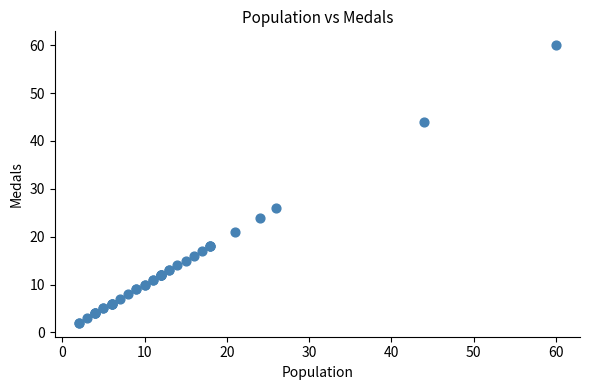

What Y value in the scatter plot is closest to 31?

26